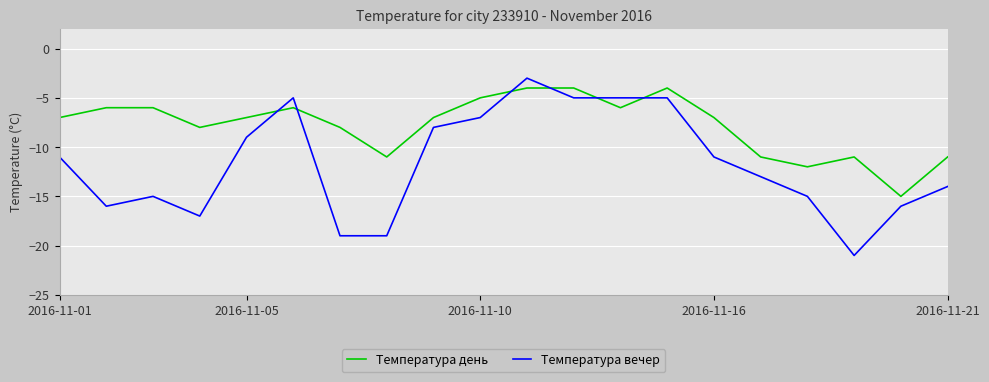

What are all the series names shown in the legend?

Температура день, Температура вечер